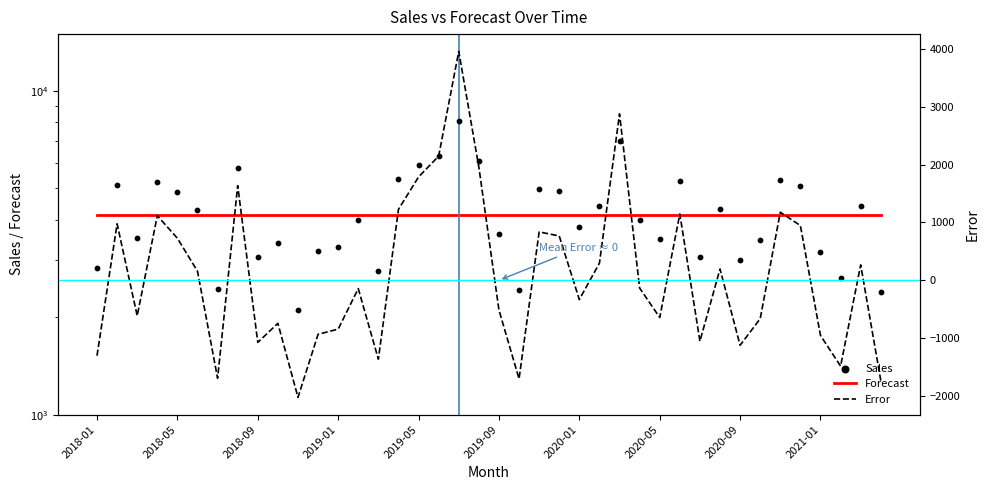

What is the total value across all series at 2018-01?

5660.0